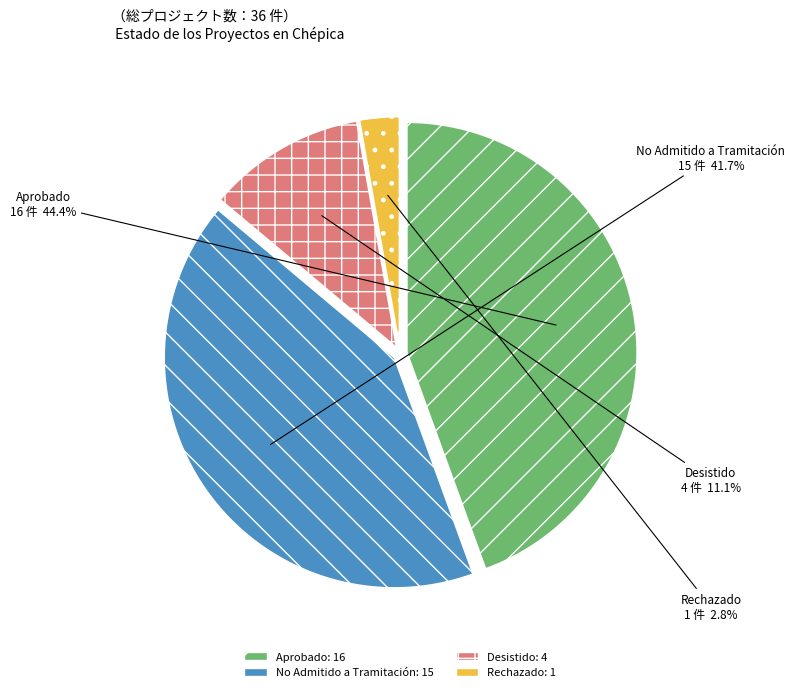

Which has a higher value, Aprobado or Desistido?

Aprobado